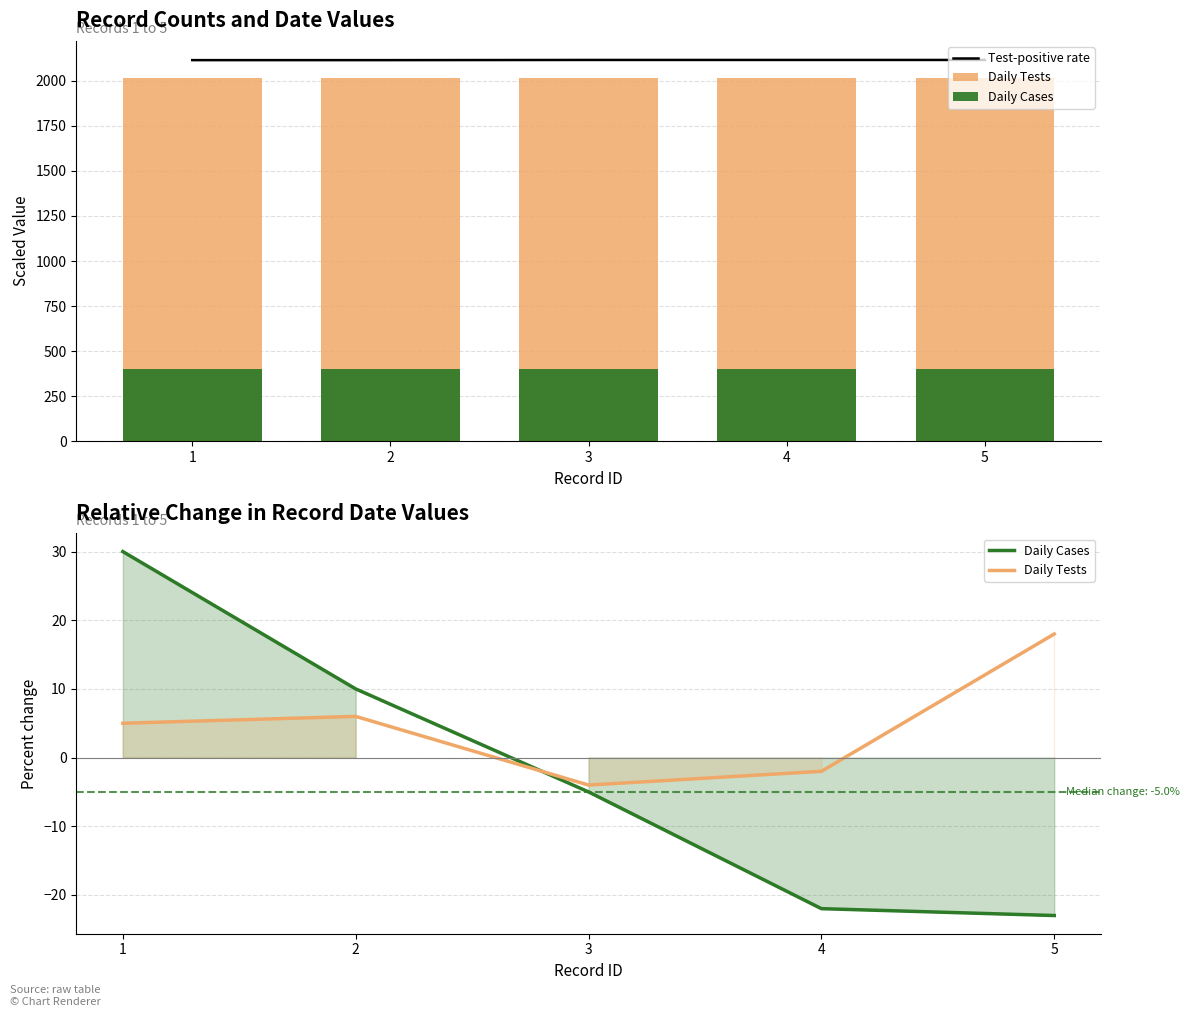

Read the Daily Cases value at 5.

-23.0